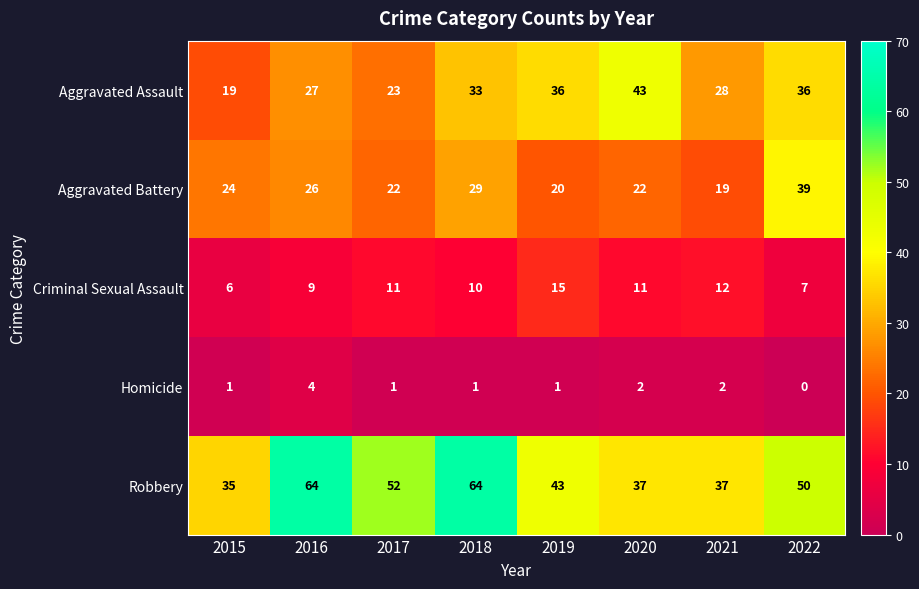

At which label is Robbery closest to 49?

2022